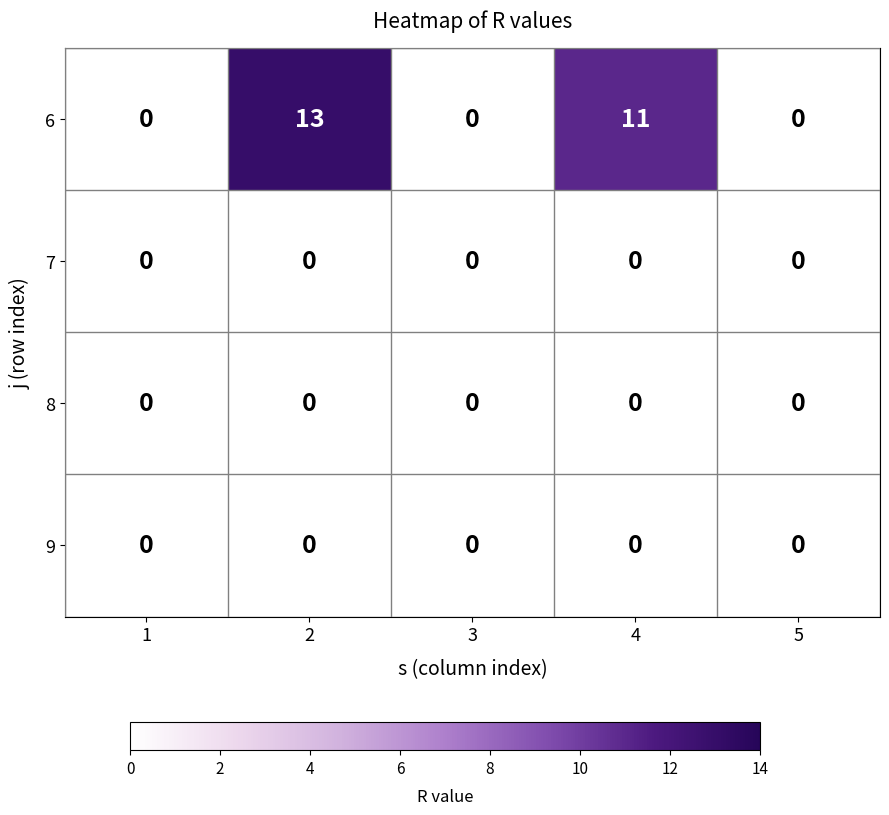

Which series changed the most between 2 and 4?

6